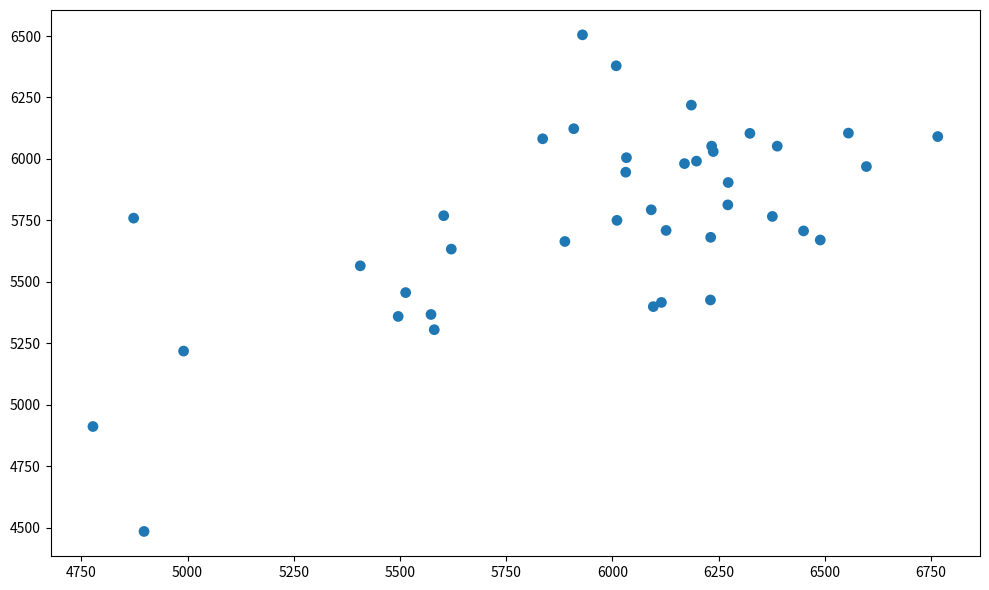

What Y value in the scatter plot is closest to 5494?

5456